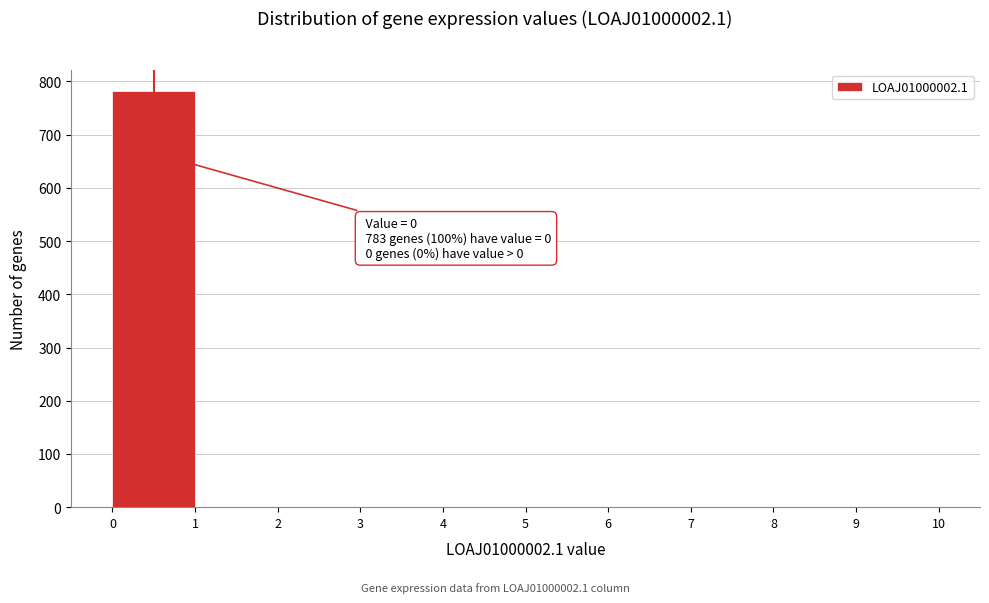

Which range on the x-axis has the tallest bar?

0 to 1